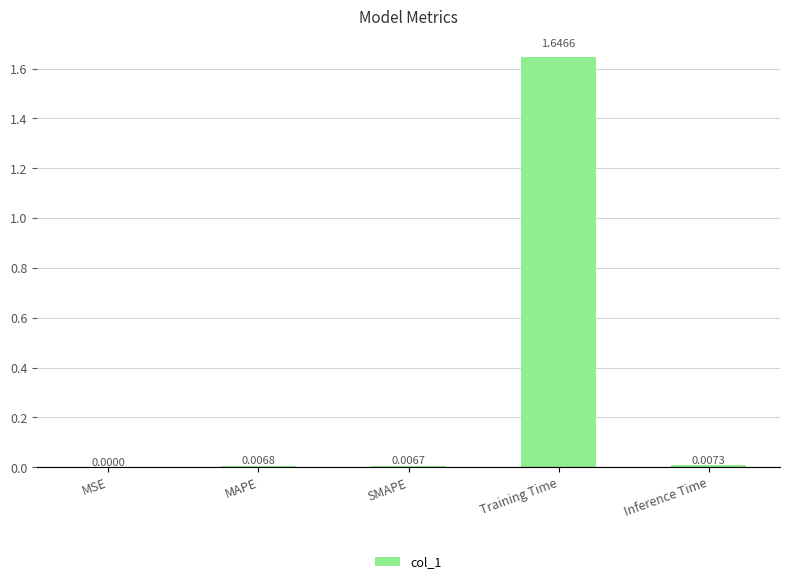

At which category does the chart reach its peak across all series?

Training Time